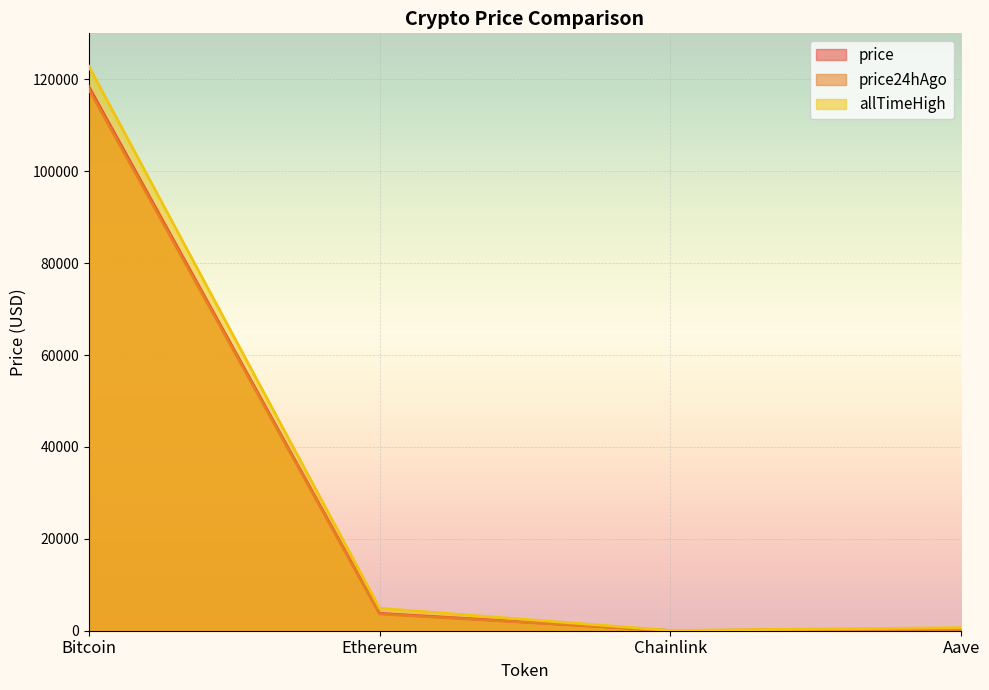

Read the allTimeHigh value at Aave.

661.7